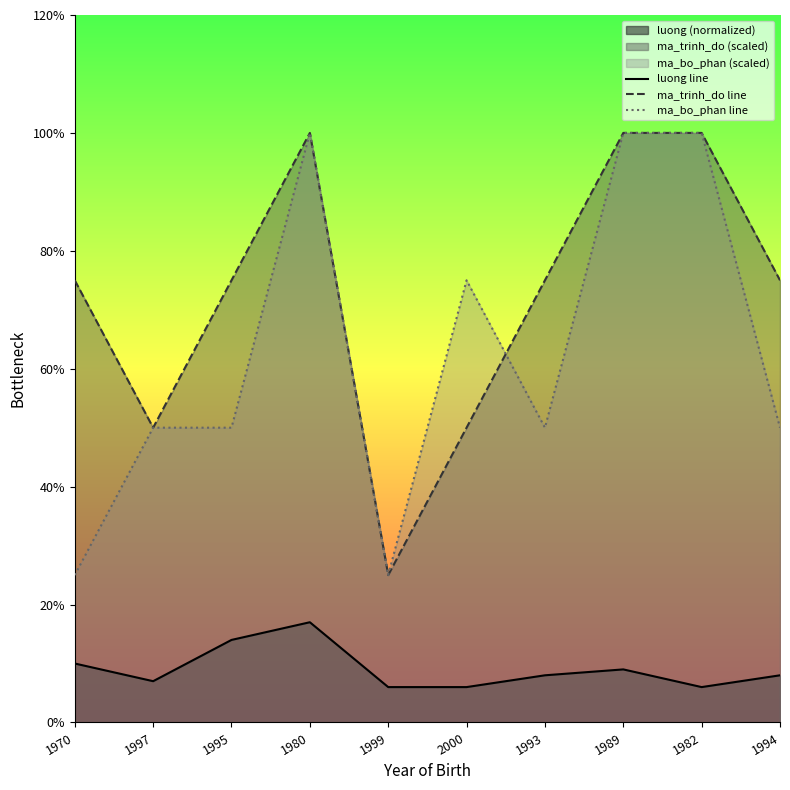

Reading left to right, list all the values displayed in this chart.

luong line: 1970=1.0	1997=0.7	1995=1.4	1980=1.7	1999=0.6	2000=0.6	1993=0.8	1989=0.9	1982=0.6	1994=0.8
ma_trinh_do line: 1970=7.5	1997=5.0	1995=7.5	1980=10.0	1999=2.5	2000=5.0	1993=7.5	1989=10.0	1982=10.0	1994=7.5
ma_bo_phan line: 1970=2.5	1997=5.0	1995=5.0	1980=10.0	1999=2.5	2000=7.5	1993=5.0	1989=10.0	1982=10.0	1994=5.0